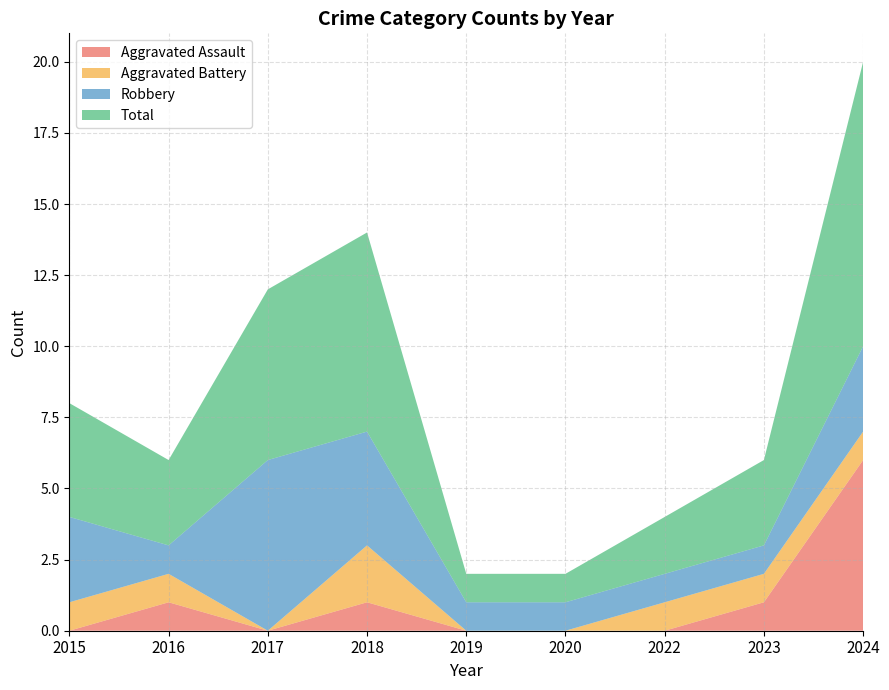

Reading left to right, what are all the values shown in this chart?

Aggravated Assault: 0	1	0	1	0	0	0	1	6
Aggravated Battery: 1	1	0	2	0	0	1	1	1
Robbery: 3	1	6	4	1	1	1	1	3
Total: 4	3	6	7	1	1	2	3	10